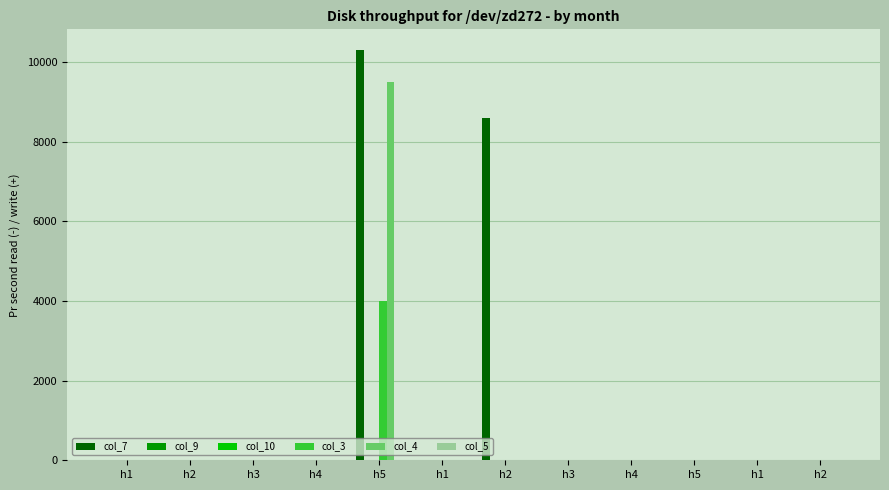

At which label does col_7 reach its peak?

h5